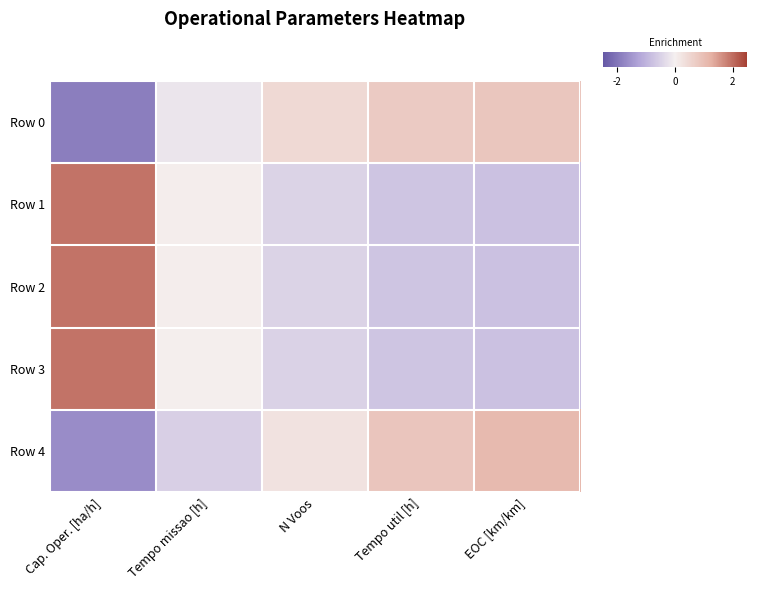

Between Cap. Oper. [ha/h] and Tempo missao [h], which series saw the biggest shift?

Row 3